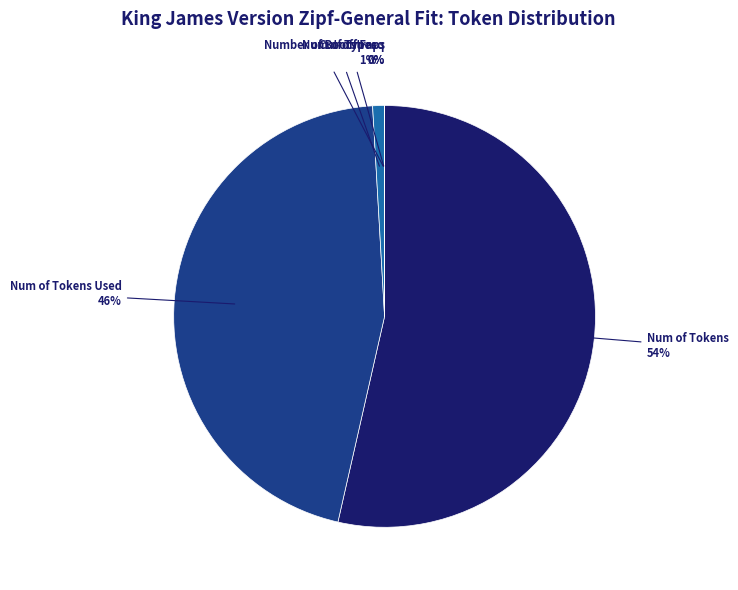

What is the majority slice?

Num of Tokens